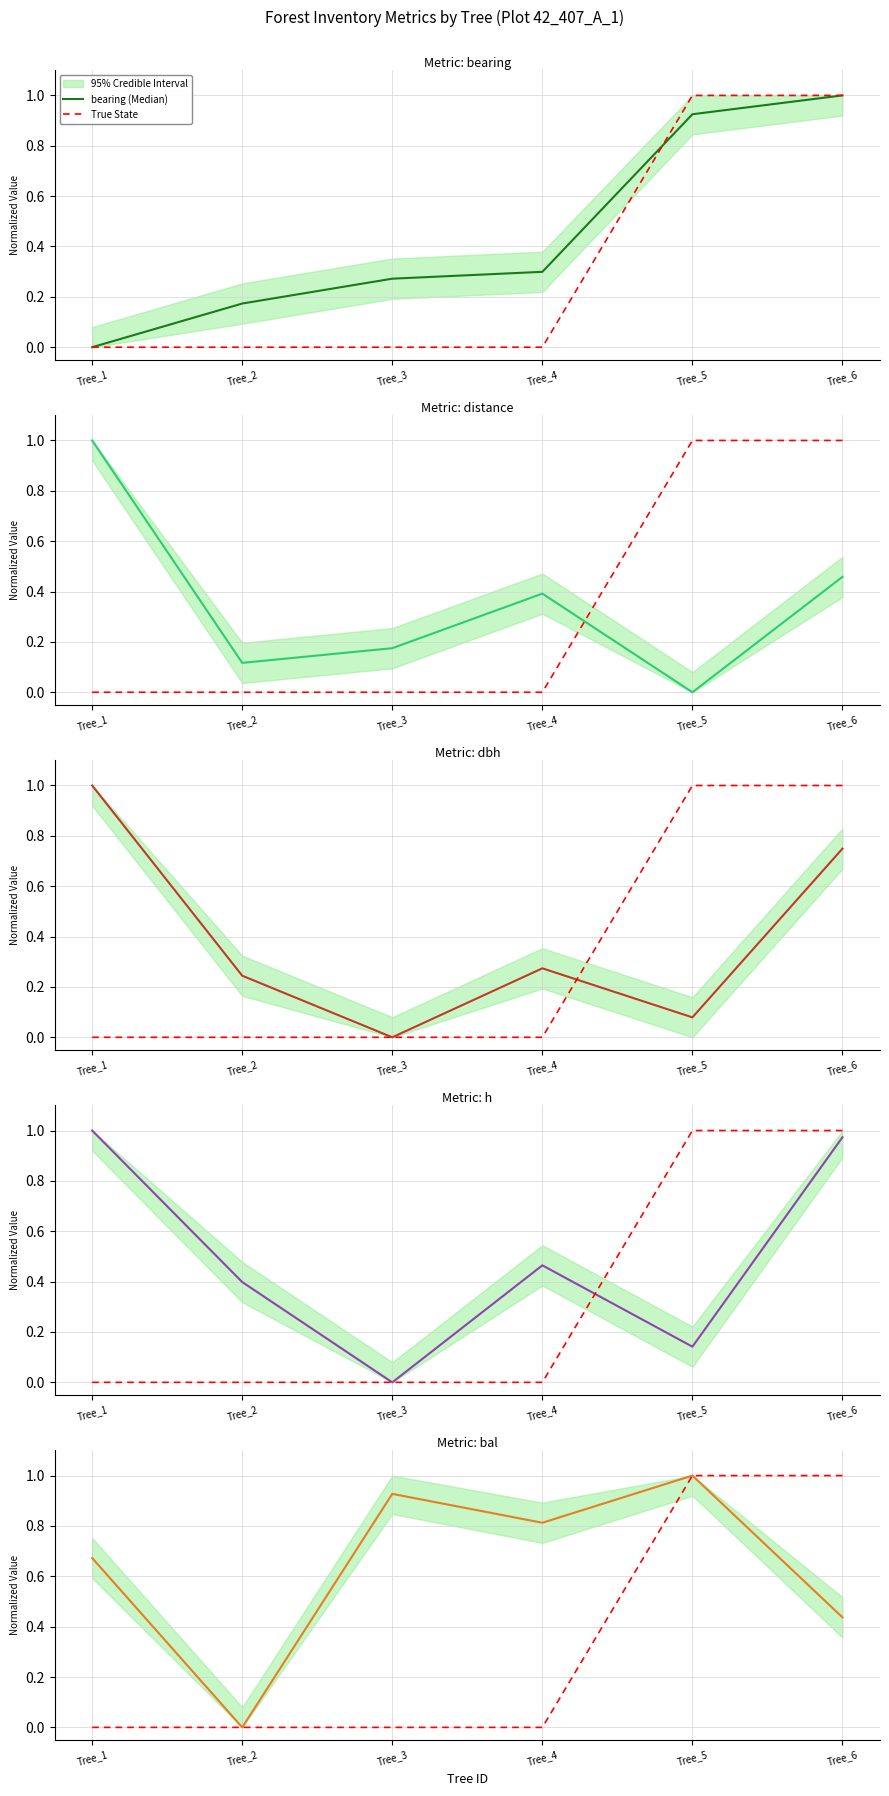

Reading left to right, extract all data points from this chart.

bearing (Median): Tree_1=0.0	Tree_2=0.2	Tree_3=0.3	Tree_4=0.3	Tree_5=0.9	Tree_6=1.0
True State: Tree_1=0.0	Tree_2=0.0	Tree_3=0.0	Tree_4=0.0	Tree_5=1.0	Tree_6=1.0
distance (Median): Tree_1=1.0	Tree_2=0.1	Tree_3=0.2	Tree_4=0.4	Tree_5=0.0	Tree_6=0.5
dbh (Median): Tree_1=1.0	Tree_2=0.2	Tree_3=0.0	Tree_4=0.3	Tree_5=0.1	Tree_6=0.7
h (Median): Tree_1=1.0	Tree_2=0.4	Tree_3=0.0	Tree_4=0.5	Tree_5=0.1	Tree_6=1.0
bal (Median): Tree_1=0.7	Tree_2=0.0	Tree_3=0.9	Tree_4=0.8	Tree_5=1.0	Tree_6=0.4